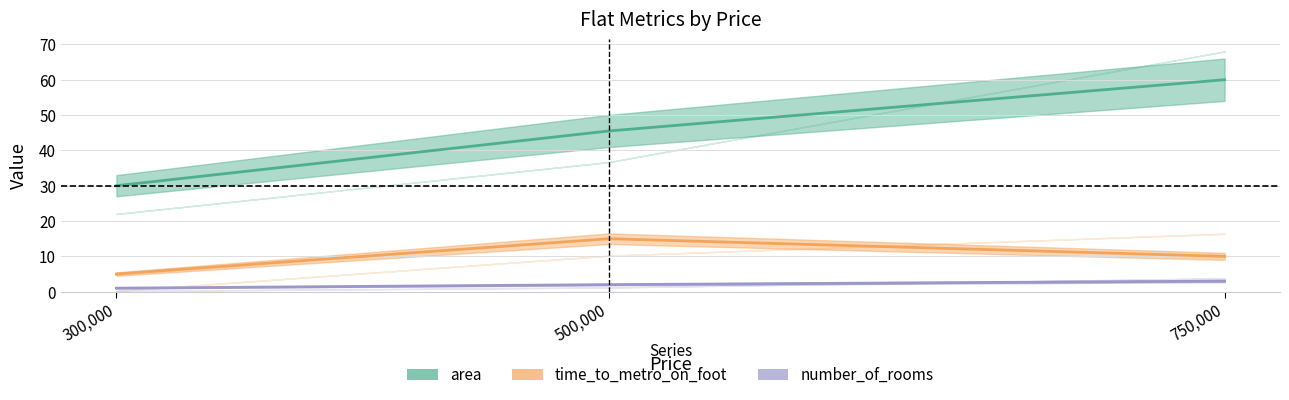

Reading left to right, extract all data points from this chart.

area: 30.0	45.5	60.0
time_to_metro_on_foot: 5.0	15.0	10.0
number_of_rooms: 1.0	2.0	3.0